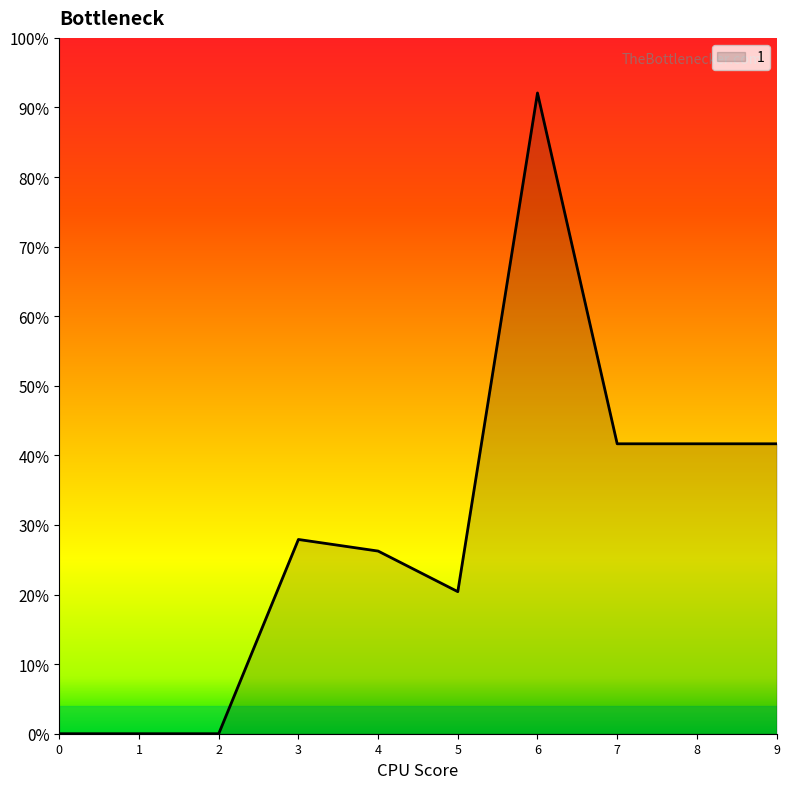

Does the chart display data point markers on the line(s)?

No